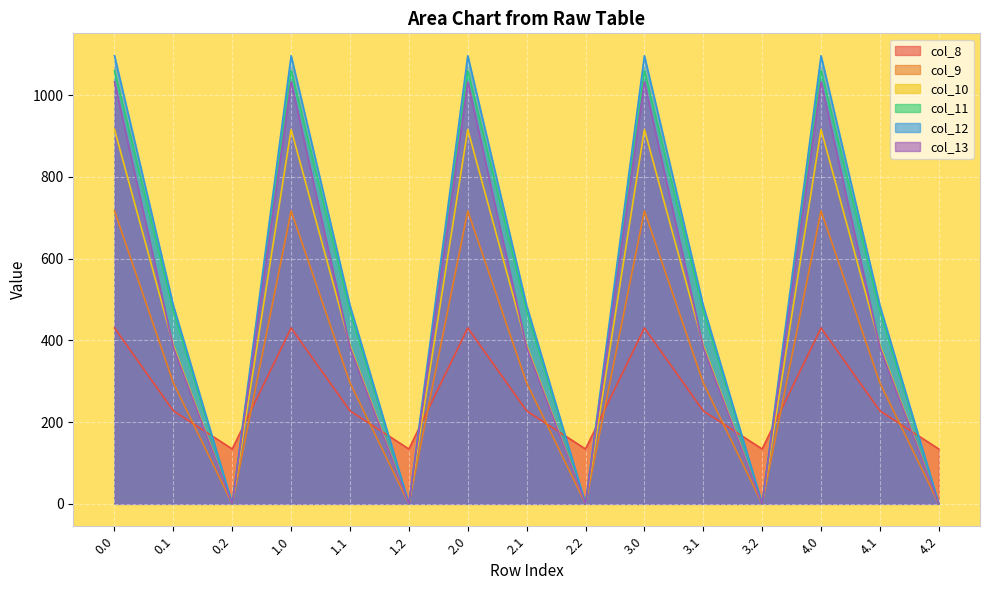

Where is the first local minimum for col_12?

0.2